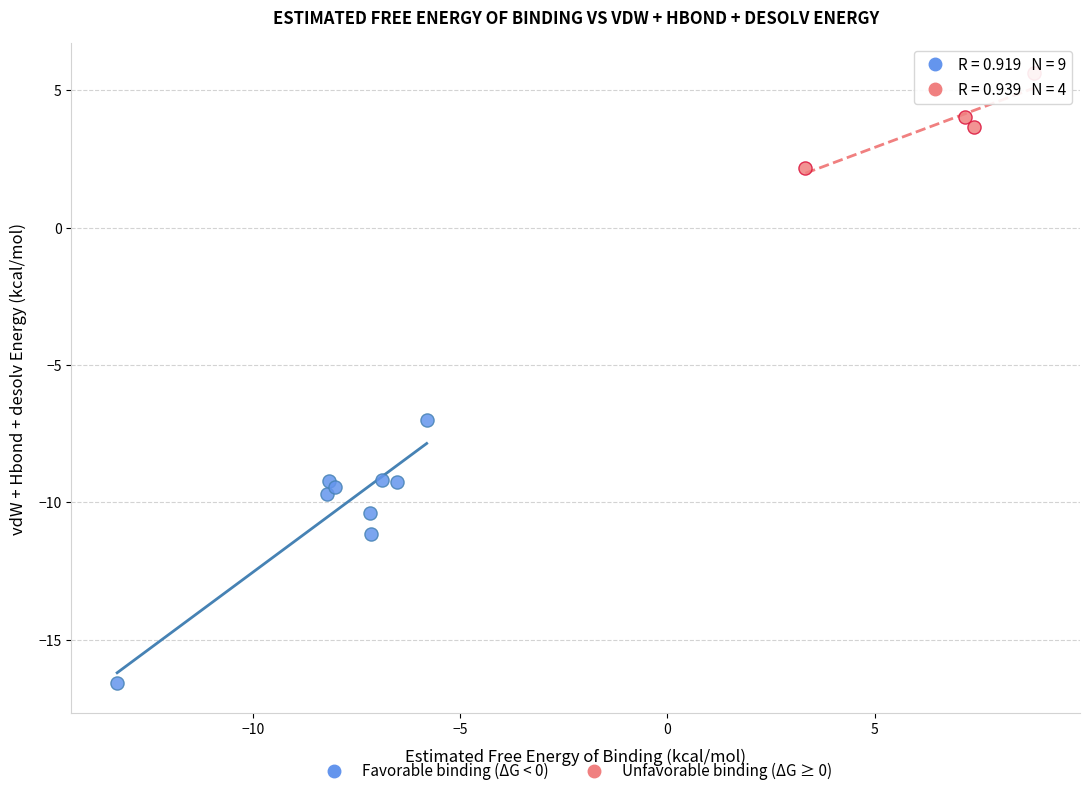

Which series reaches the minimum Y coordinate?

Favorable binding (ΔG < 0)